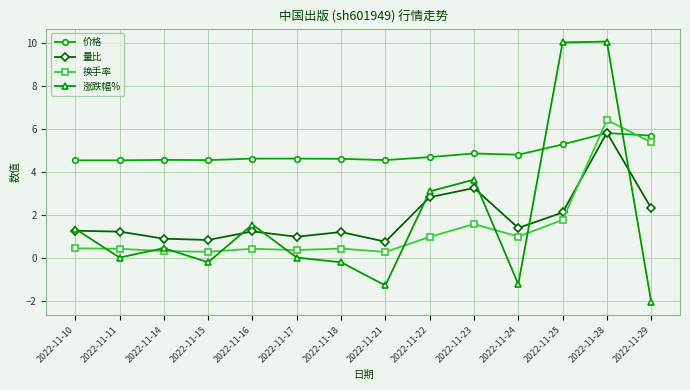

What is the minimum value for 涨跌幅%?

-2.1